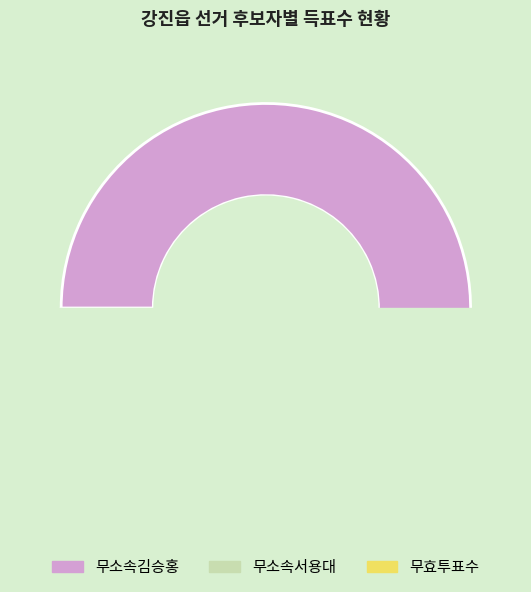

Rank the categories by value from lowest to highest.

무효투표수, 무소속서용대, 무소속김승홍